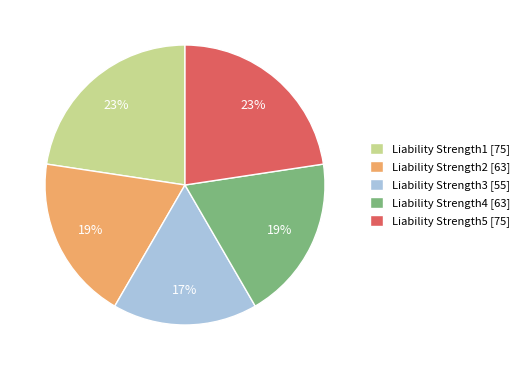

To the nearest percent, what is the combined percentage of Liability Strength2 and Liability Strength4?

38%